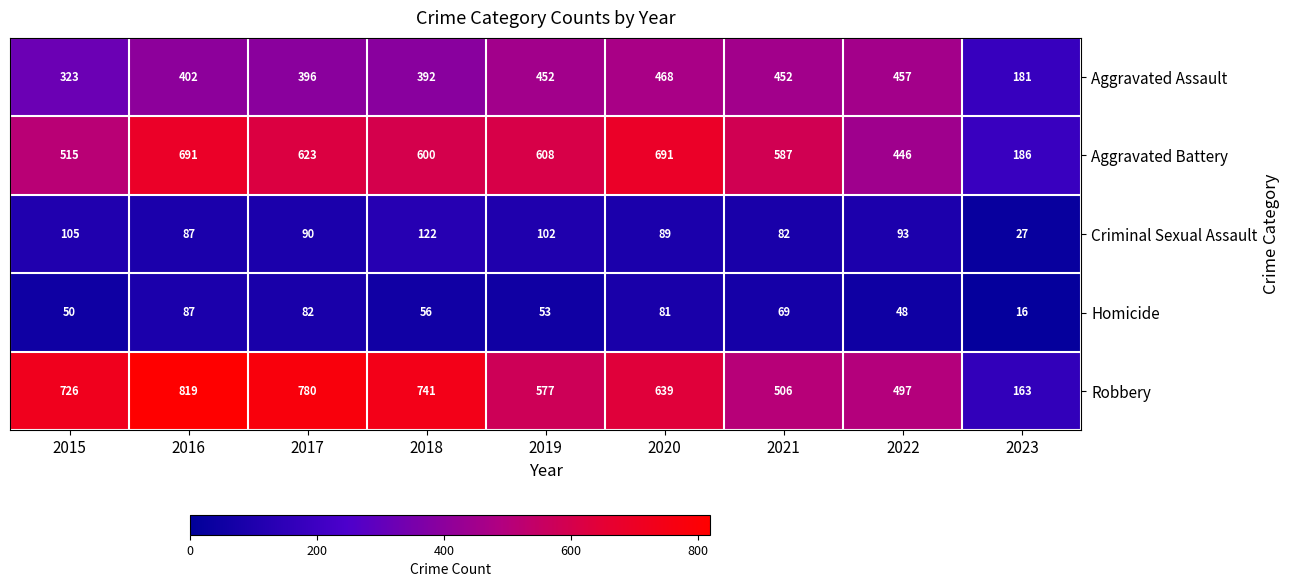

Where is Criminal Sexual Assault nearest to the value 74?

2021